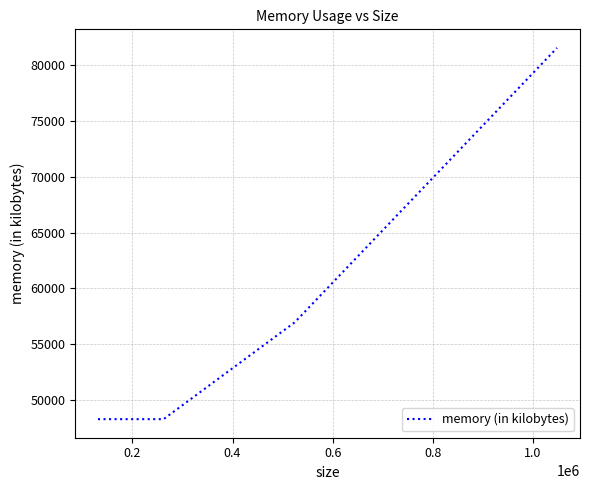

How many categories are shown in the chart?

4